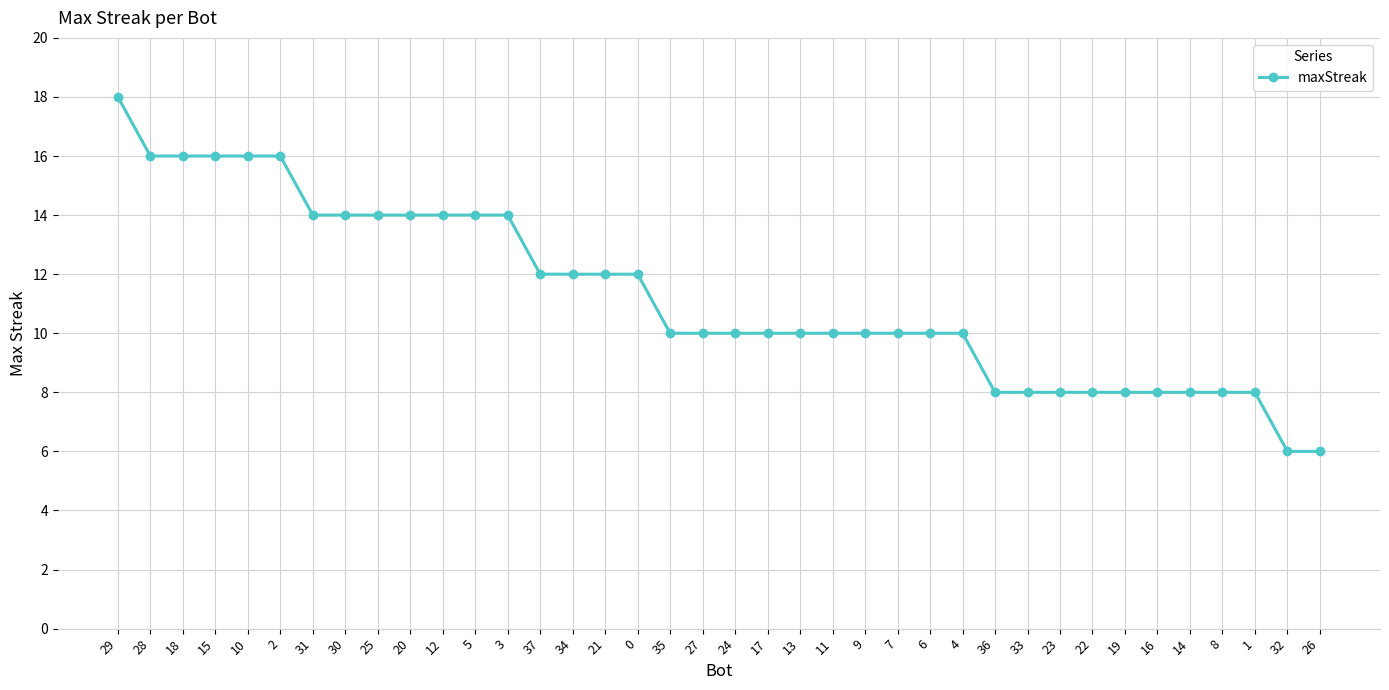

Reading left to right, list all the values displayed in this chart.

29=18	28=16	18=16	15=16	10=16	2=16	31=14	30=14	25=14	20=14	12=14	5=14	3=14	37=12	34=12	21=12	0=12	35=10	27=10	24=10	17=10	13=10	11=10	9=10	7=10	6=10	4=10	36=8	33=8	23=8	22=8	19=8	16=8	14=8	8=8	1=8	32=6	26=6